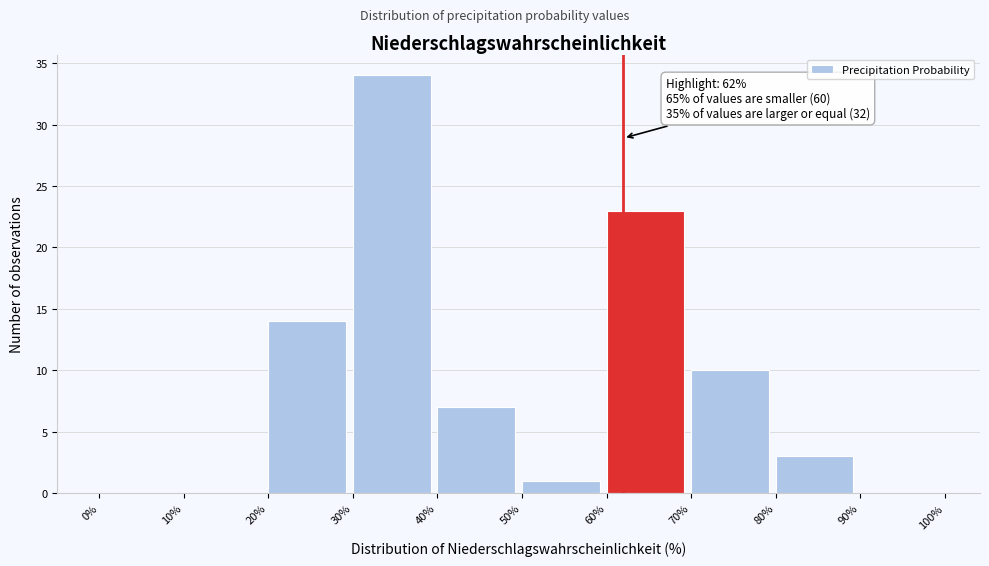

Over which range of the x-axis is the bar tallest?

30% to 40%